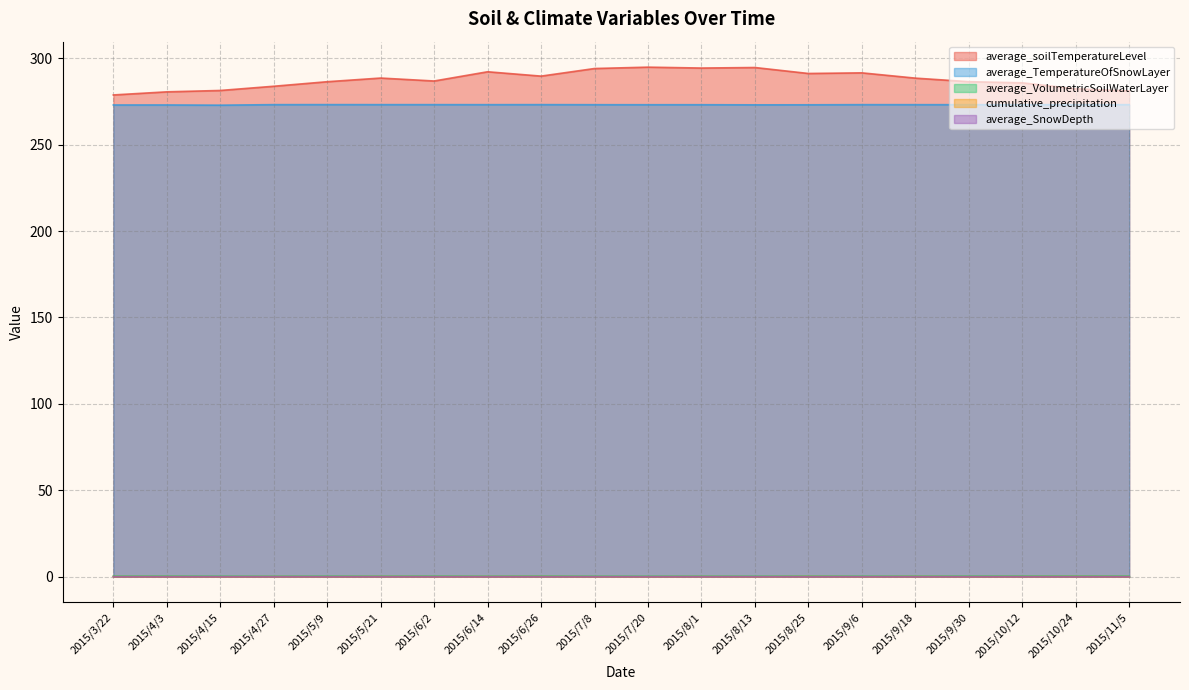

Between 2015/4/15 and 2015/9/6, which series saw the biggest shift?

average_soilTemperatureLevel